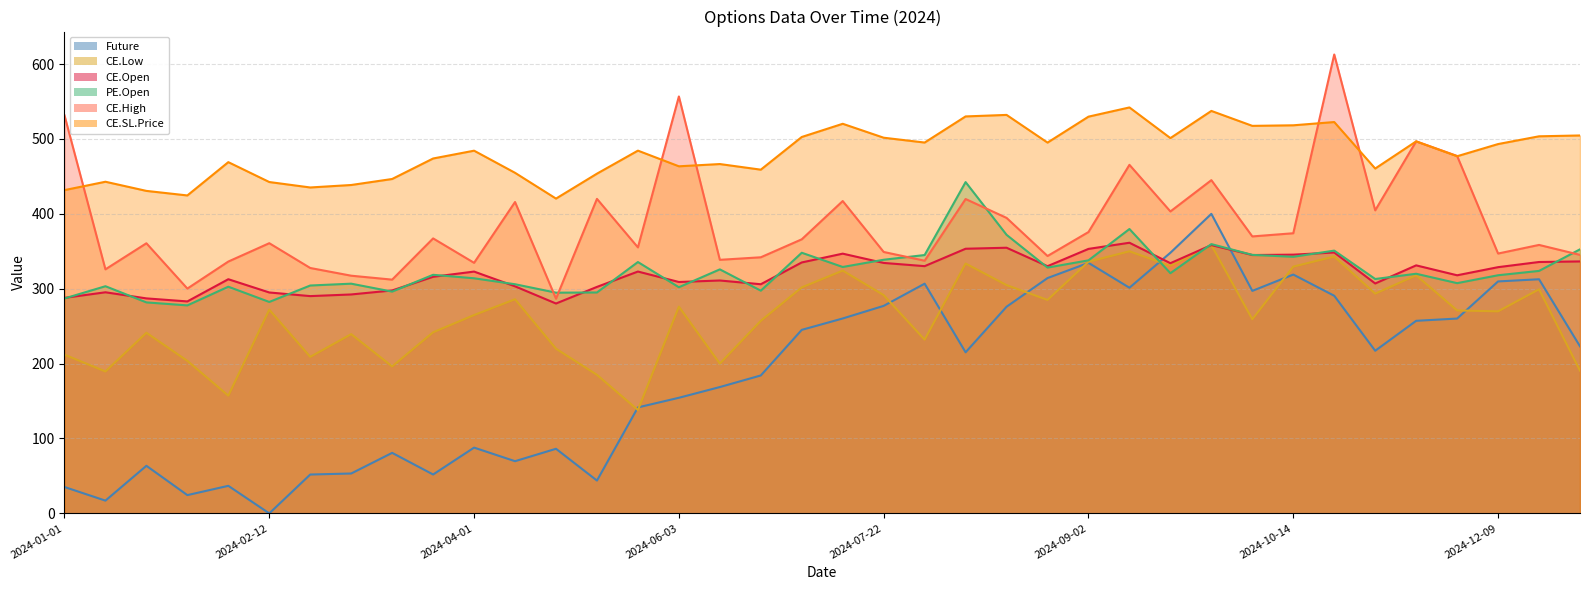

At which label is PE.Open closest to 360?

2024-09-23